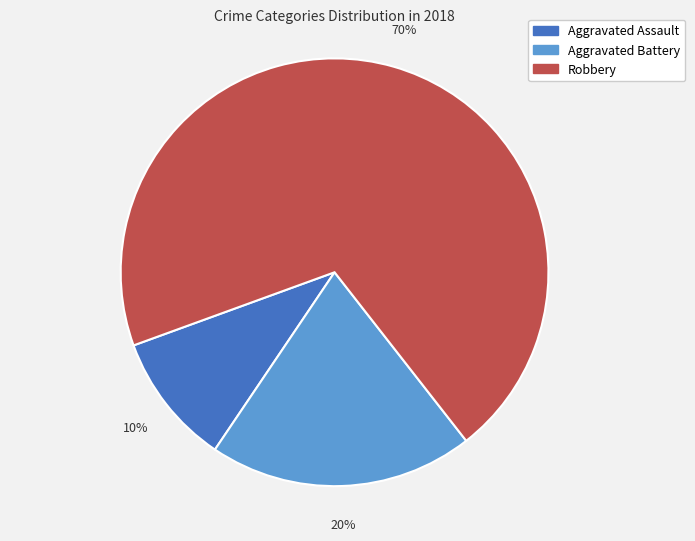

To the nearest percent, what is the combined percentage of Aggravated Assault and Aggravated Battery?

30%